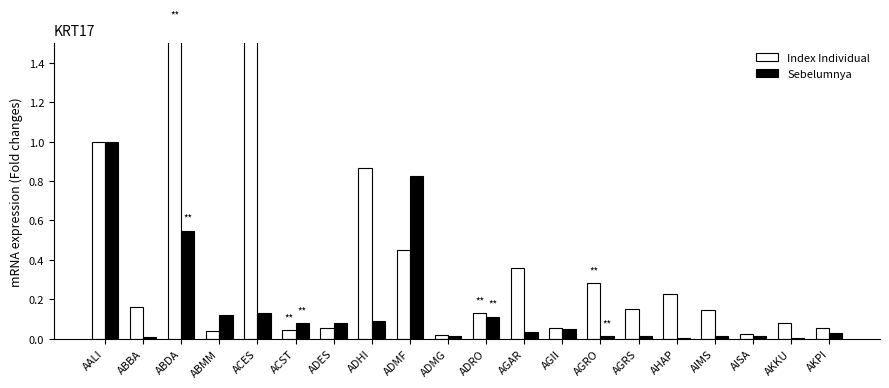

Where is Sebelumnya nearest to the value 0?

AKKU